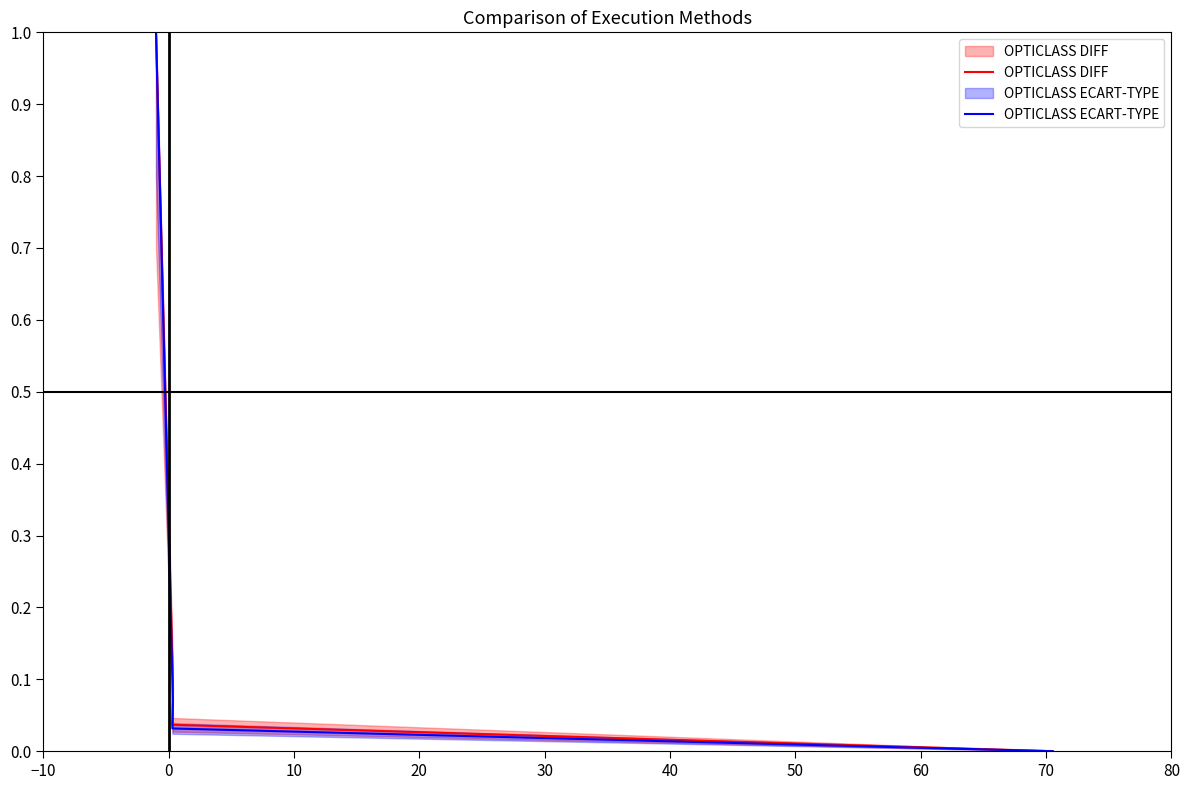

What is the sum of all OPTICLASS DIFF values?

1.1